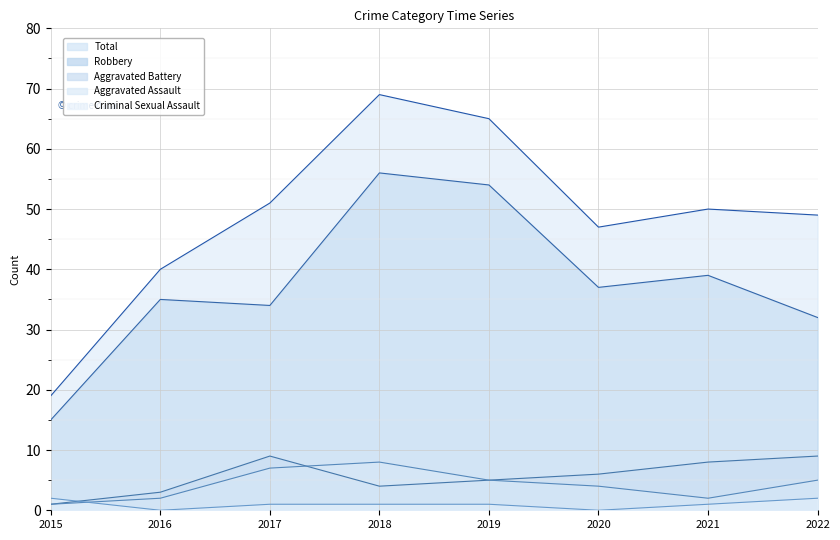

Rank the categories by Robbery value from highest to lowest.

2018, 2019, 2021, 2020, 2016, 2017, 2022, 2015